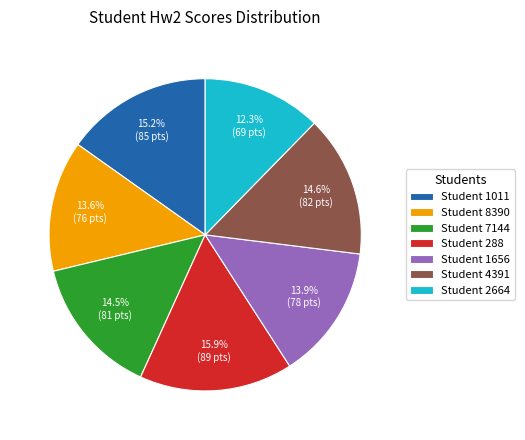

Which category has the biggest portion of the pie?

Student 288